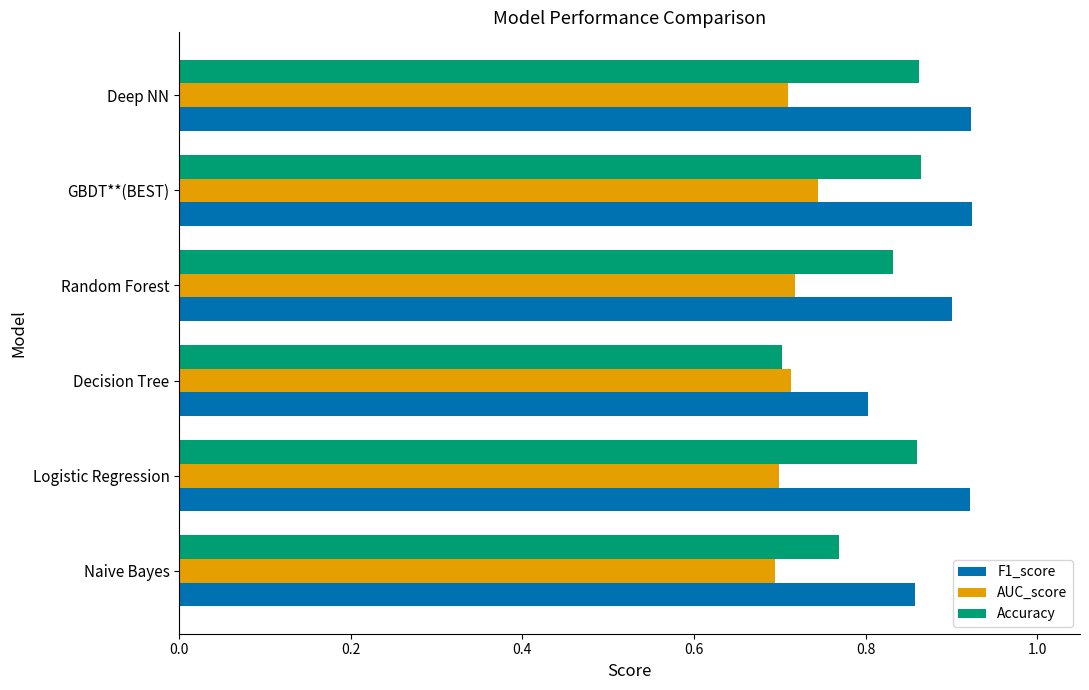

What are all the series names shown in the legend?

F1_score, AUC_score, Accuracy